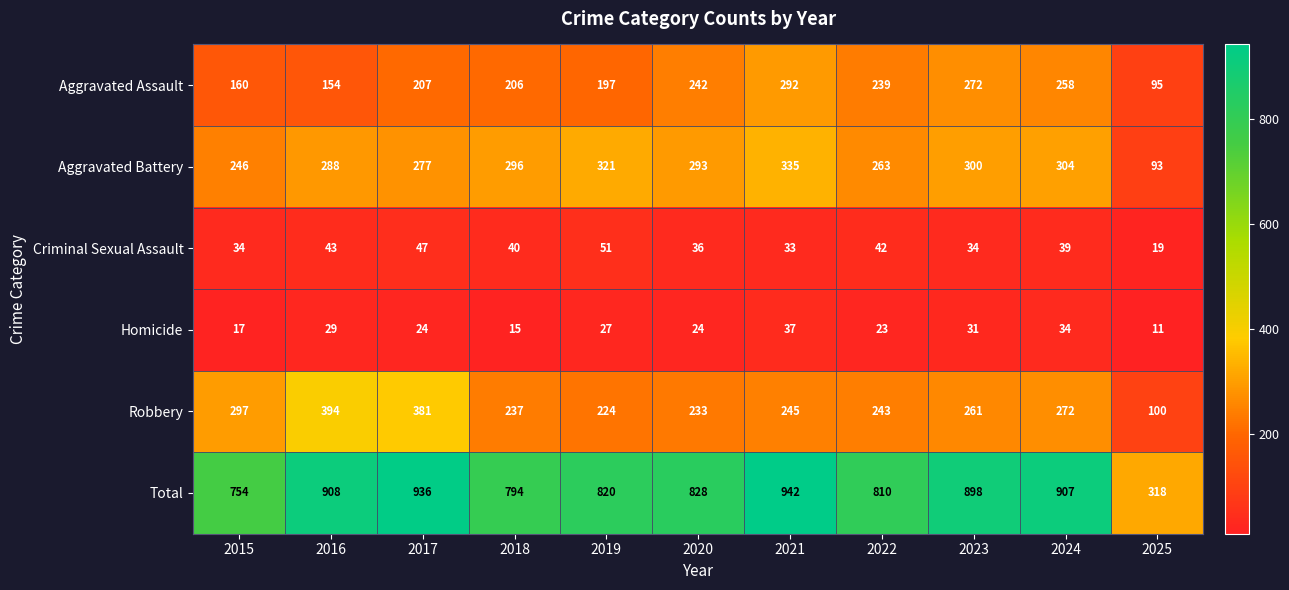

At 2018, list the series in order from smallest to largest.

Homicide, Criminal Sexual Assault, Aggravated Assault, Robbery, Aggravated Battery, Total